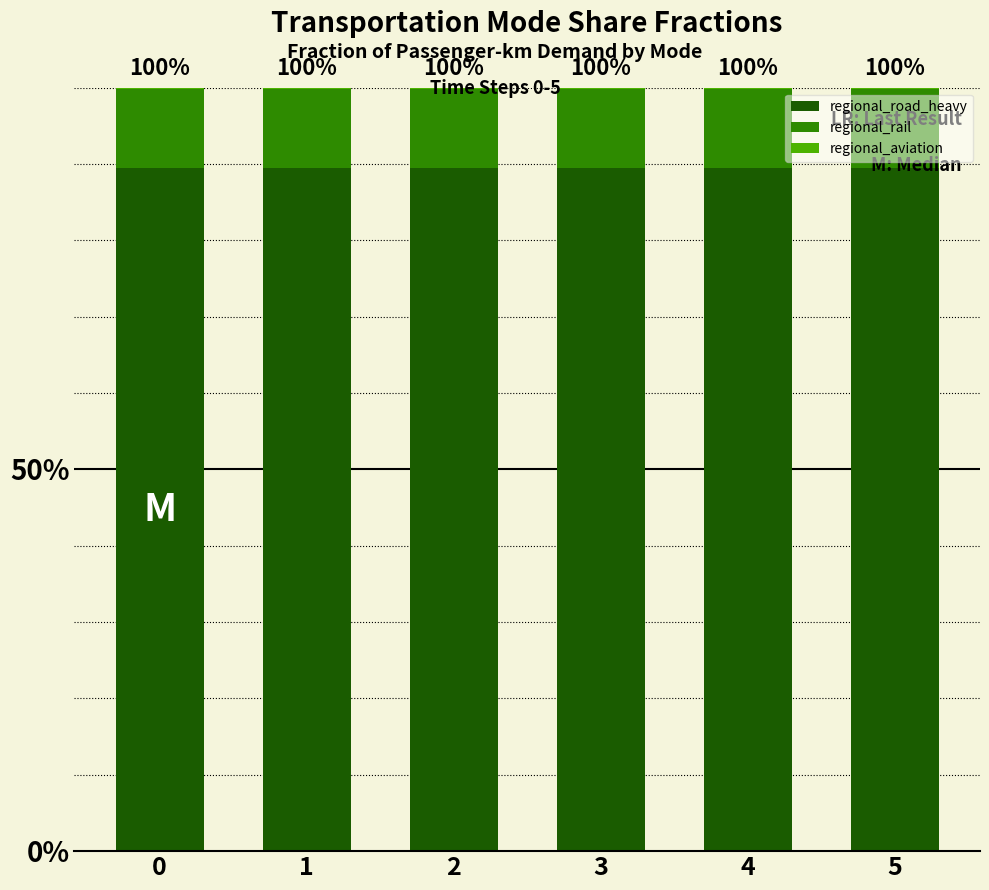

Between 1 and 5, which series saw the biggest shift?

regional_road_heavy